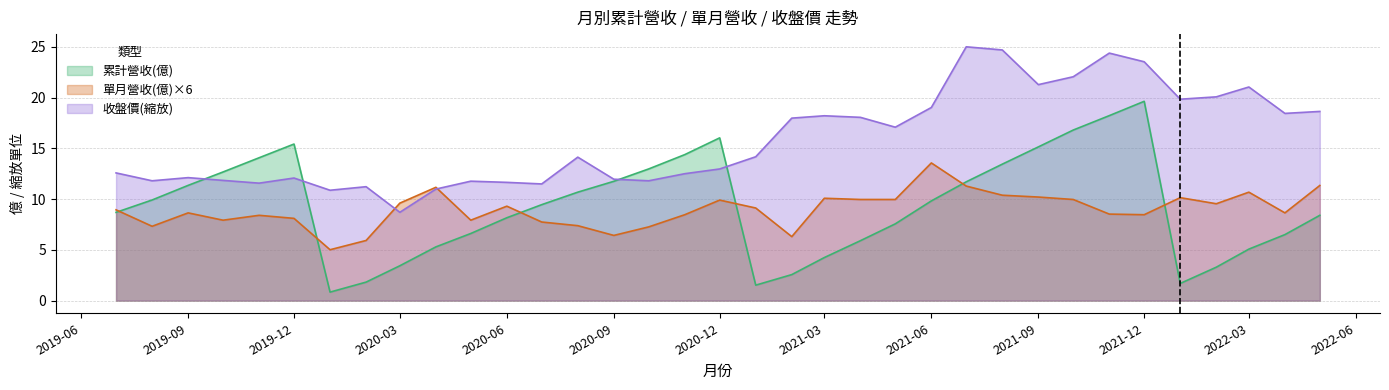

What is the lowest value of the 收盤價 series?

8.7